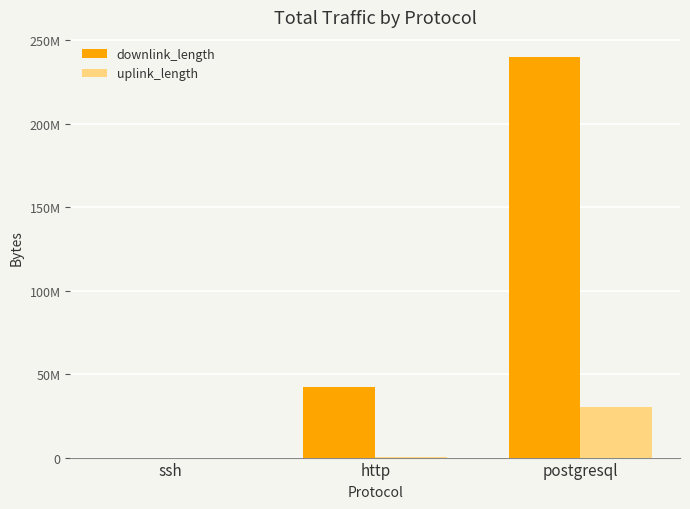

What is the difference between the second highest and minimum values in the downlink_length series?

42001466